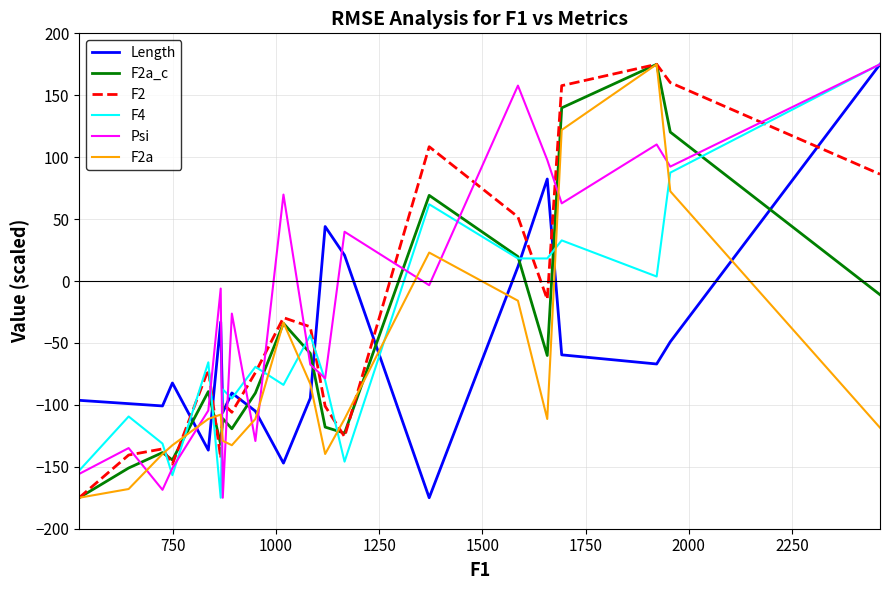

What is the minimum value shown in the chart?

-175.0